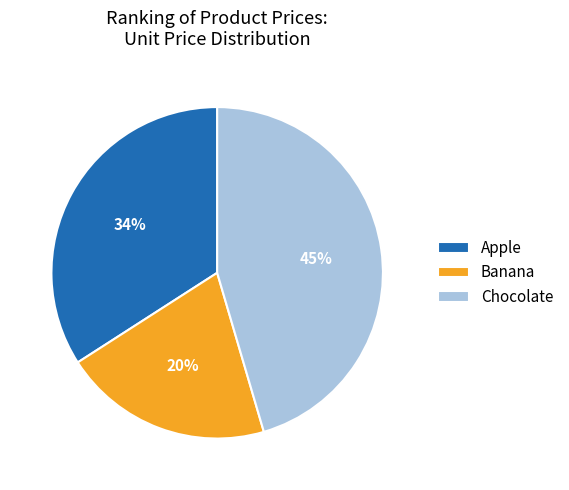

True or false: Chocolate accounts for 45% of the total.

True